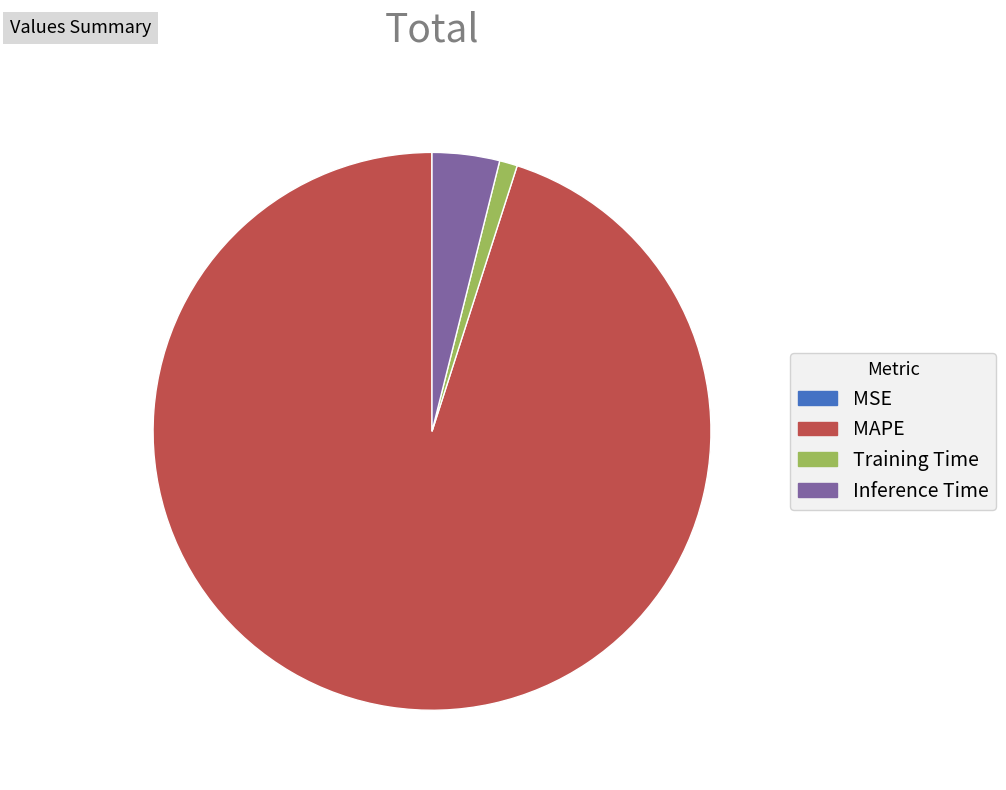

Is Training Time the majority of the pie?

No